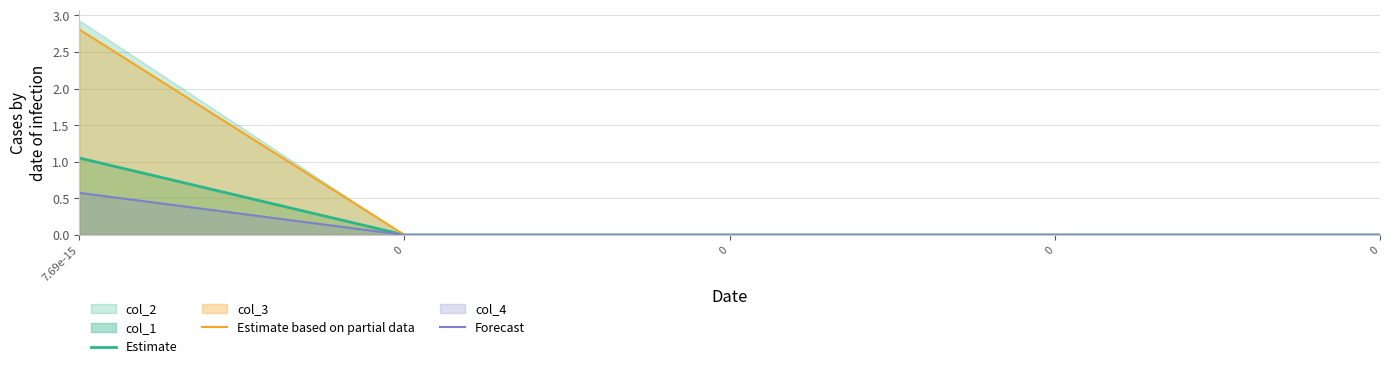

True or false: Estimate based on partial data has a value of 0.0 at 0.

True